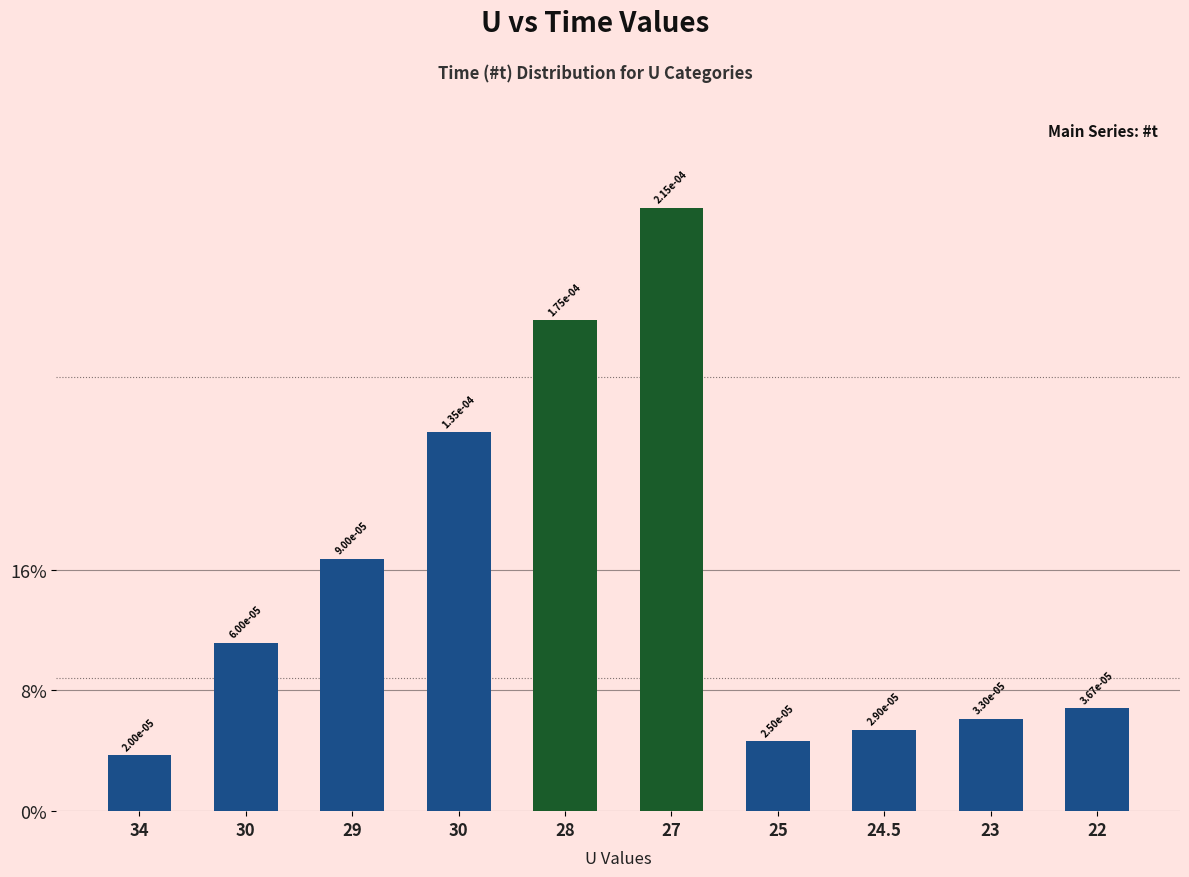

List the labels in order of value, smallest first.

34, 25, 24.5, 23, 22, 30, 29, 30, 28, 27